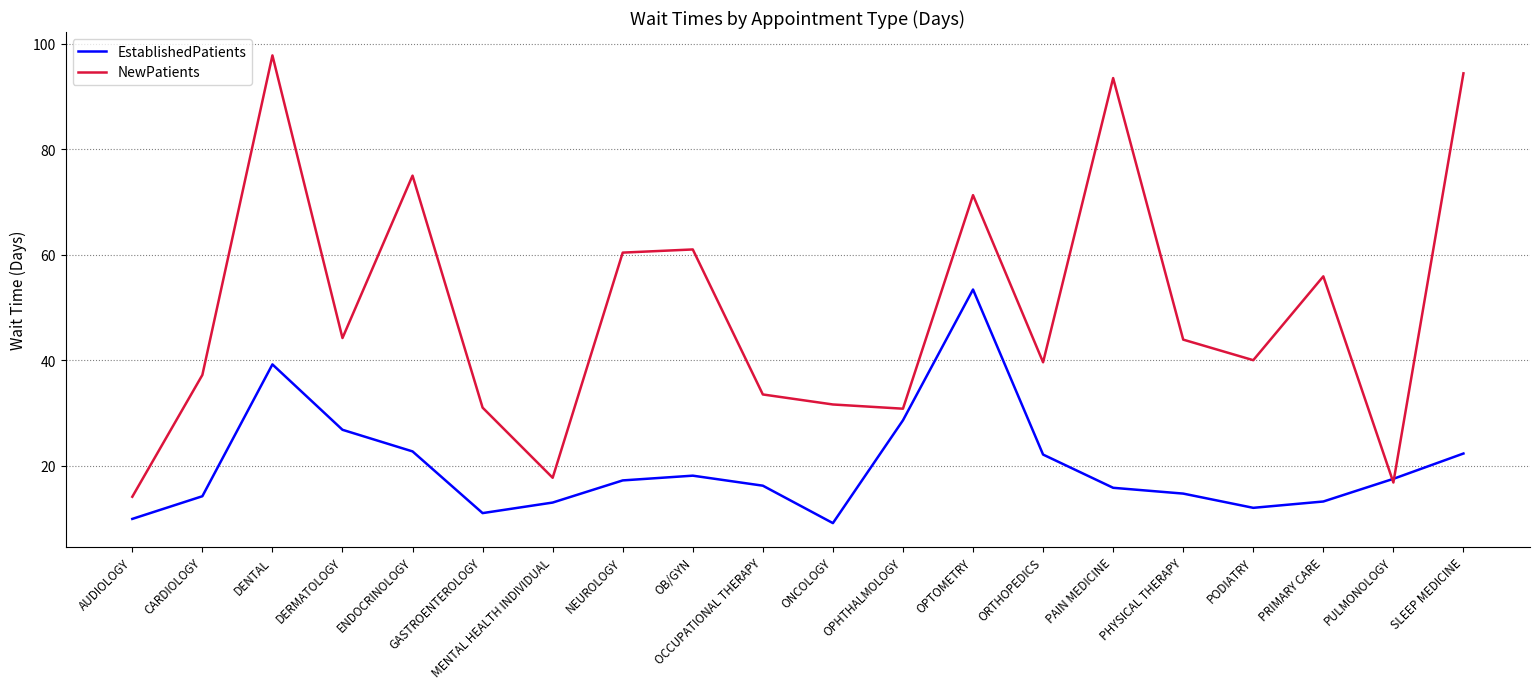

True or false: NewPatients has more than 1 interior local peaks.

True